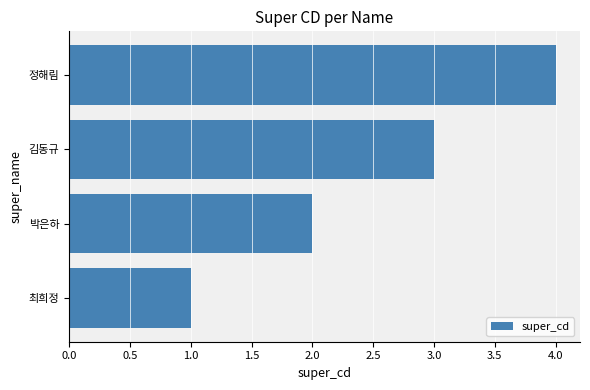

List the labels in order of value, smallest first.

최희정, 박은하, 김동규, 정해림